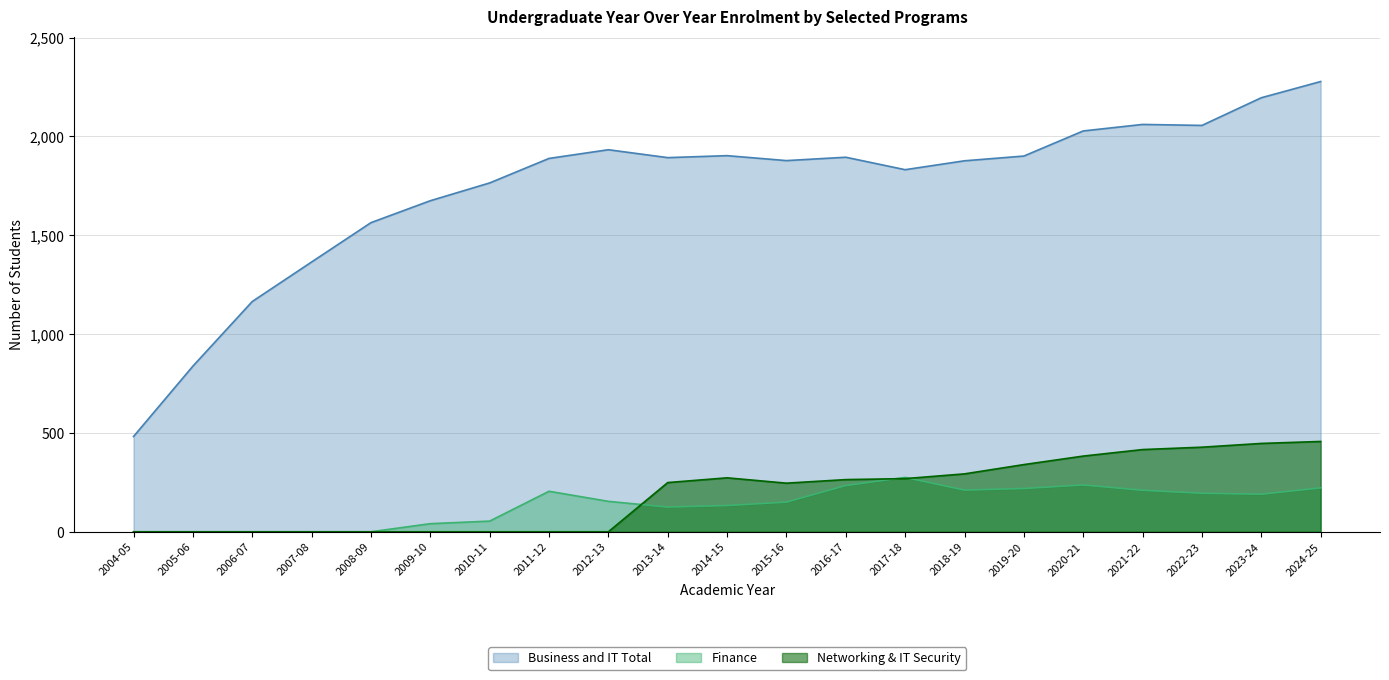

What is the label of the 3rd point from the right?

2022-23